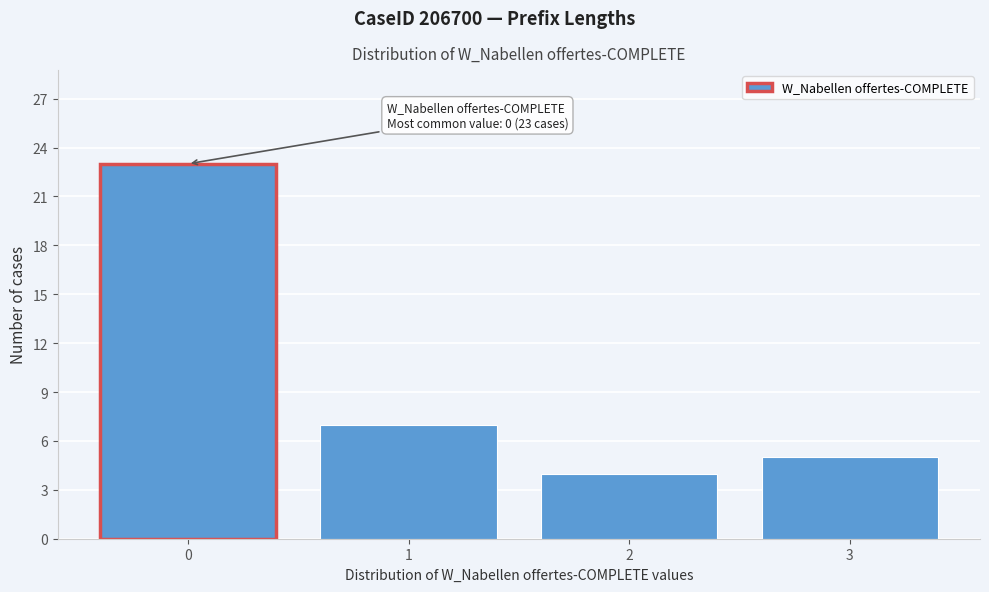

Reading right to left, what are all the values shown in this chart?

3=5	2=4	1=7	0=23